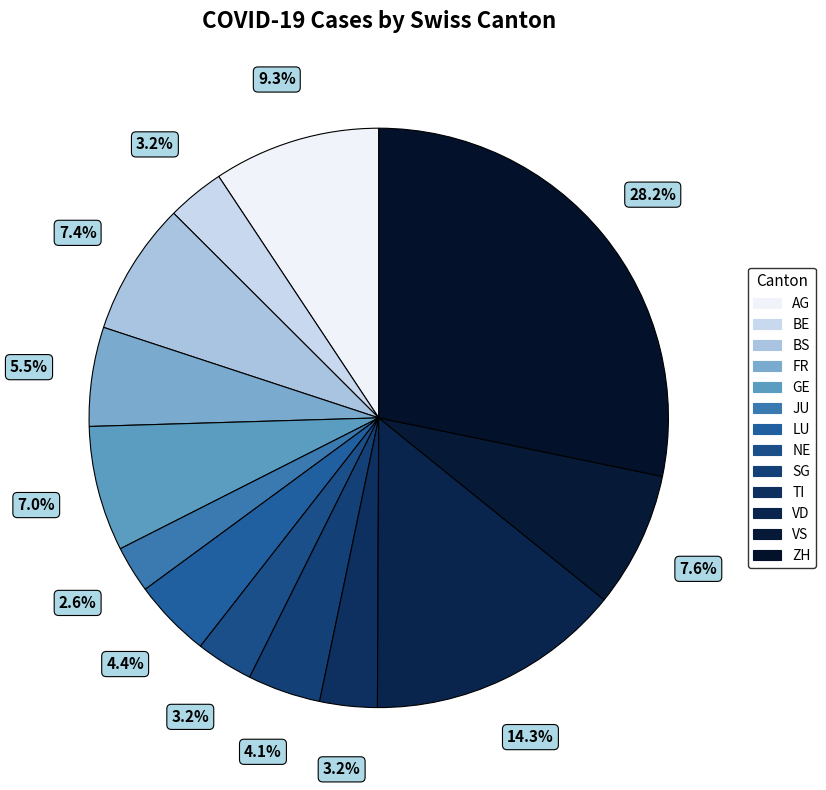

What is the ratio of the value at JU to the value at TI?

0.8